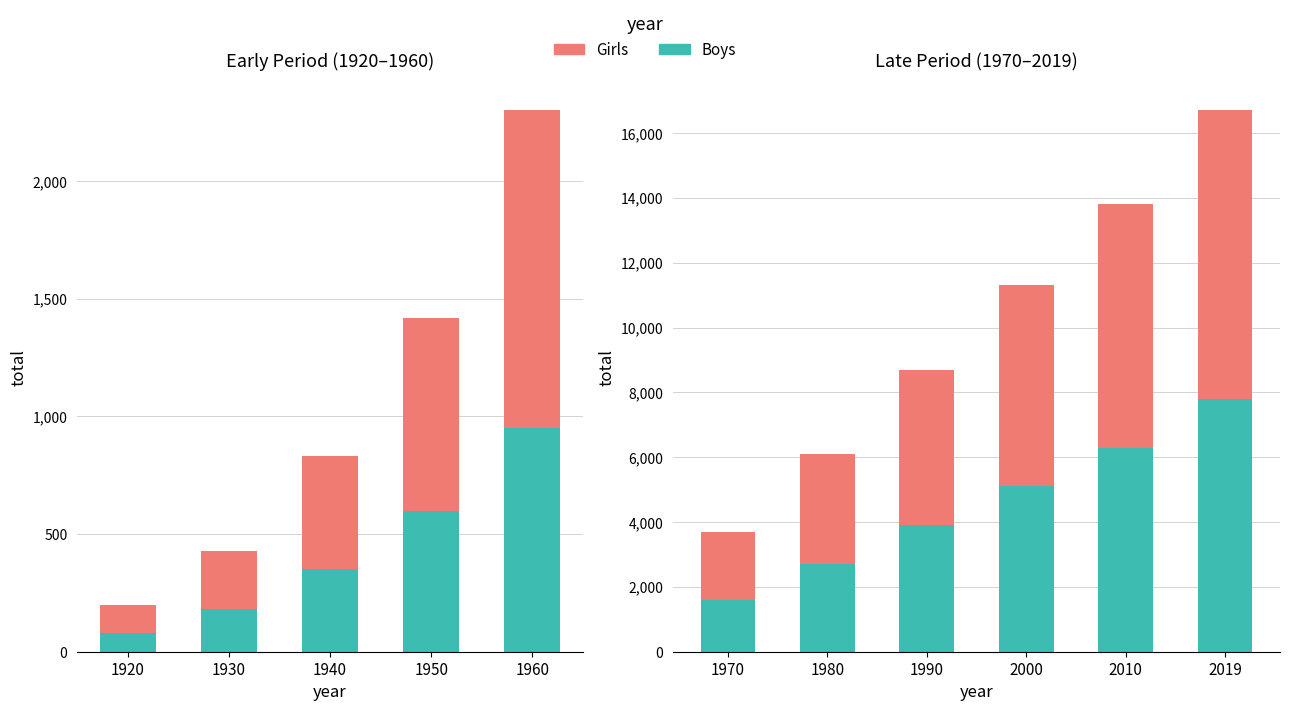

Is the value of Girls at 2019 greater than the value of Boys at 1970?

Yes